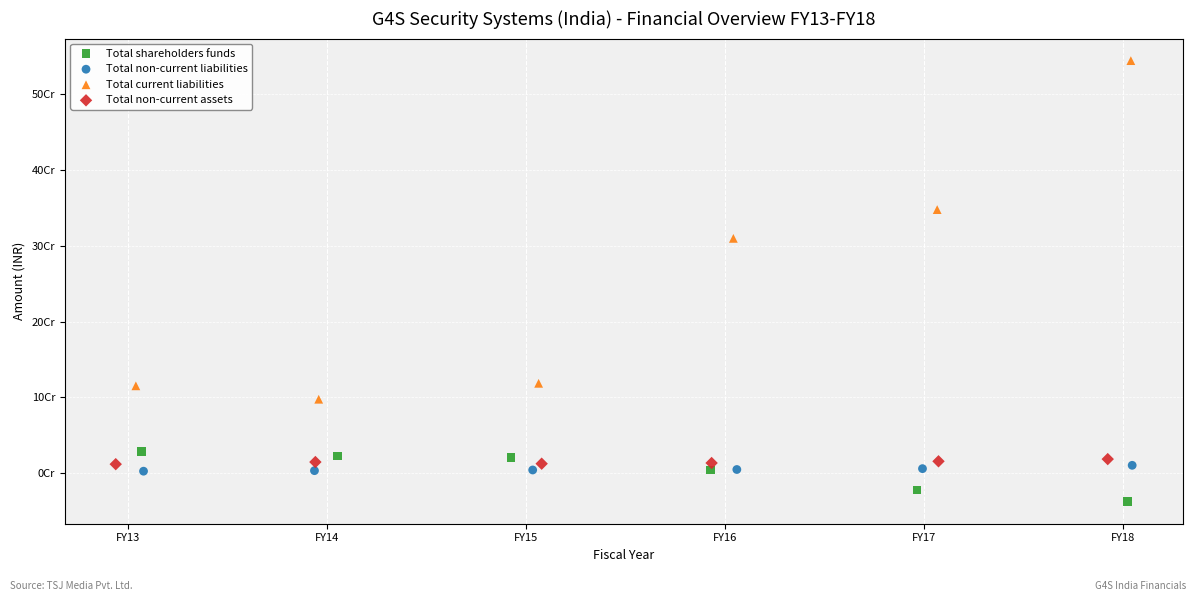

Which series reaches the minimum Y coordinate?

Total shareholders funds